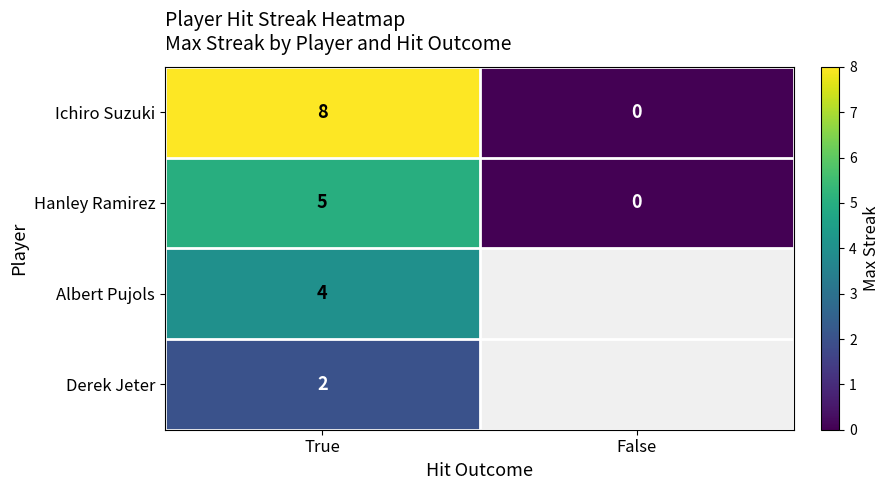

At which label is Hanley Ramirez closest to 2?

False